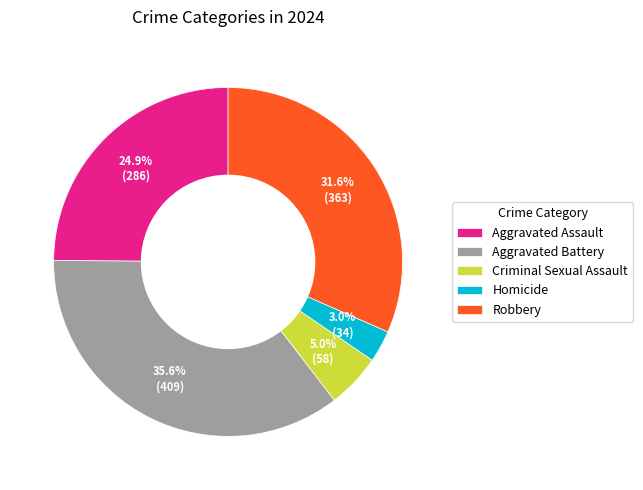

Rank the categories by value from highest to lowest.

Aggravated Battery, Robbery, Aggravated Assault, Criminal Sexual Assault, Homicide